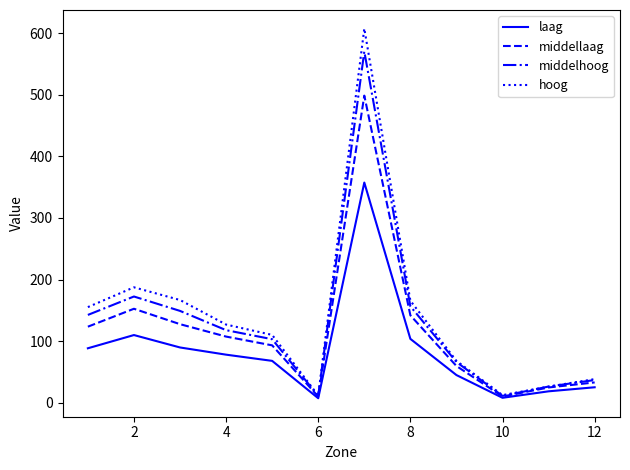

What is the greatest value displayed?

607.5